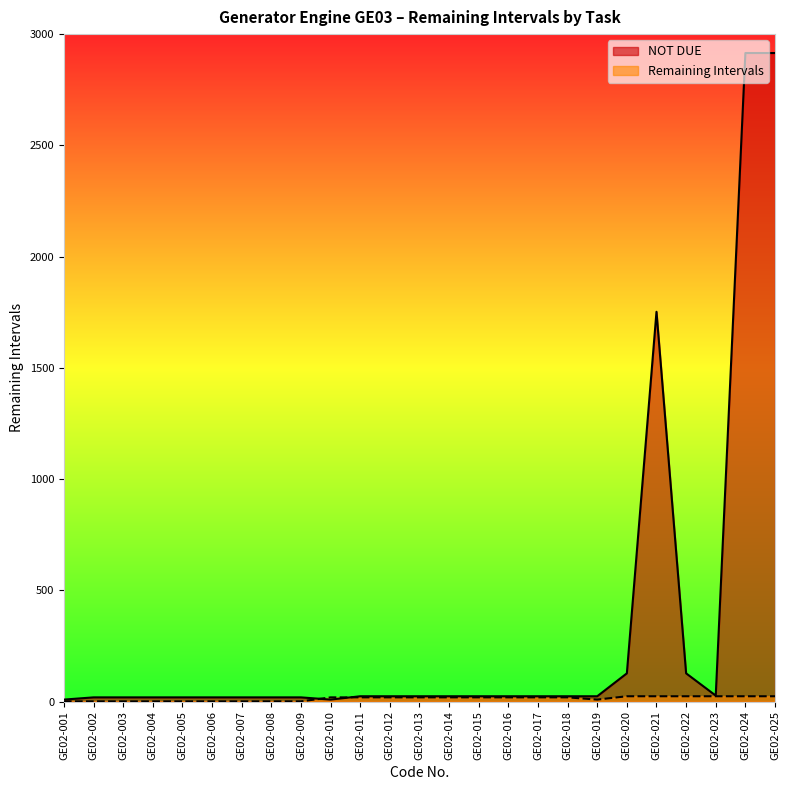

How many values in the Remaining Intervals series are below 19?

10